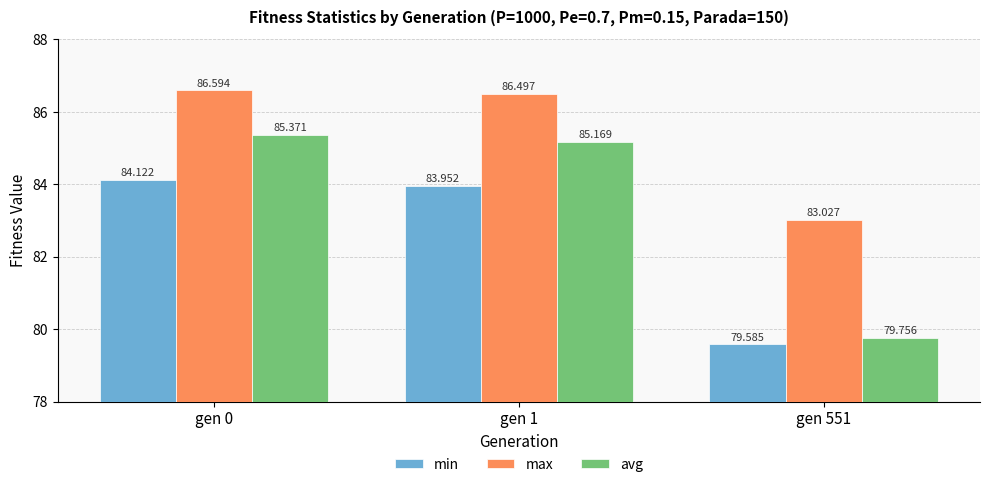

What is the average value of the min series?

82.6